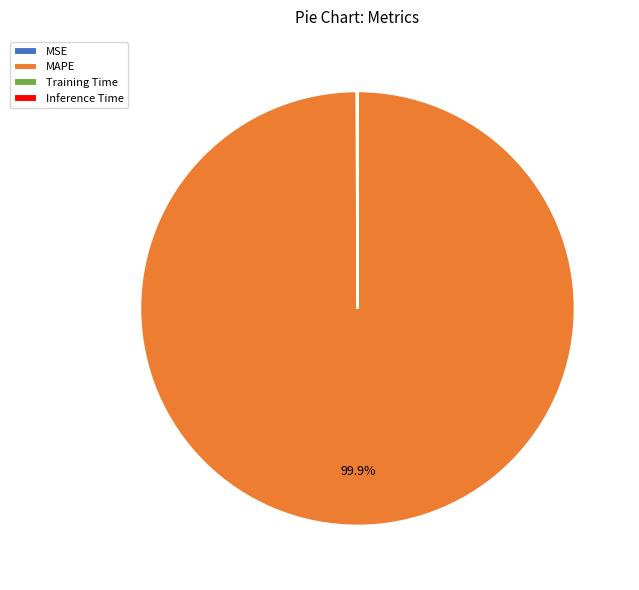

What is the largest slice in the pie chart?

MAPE